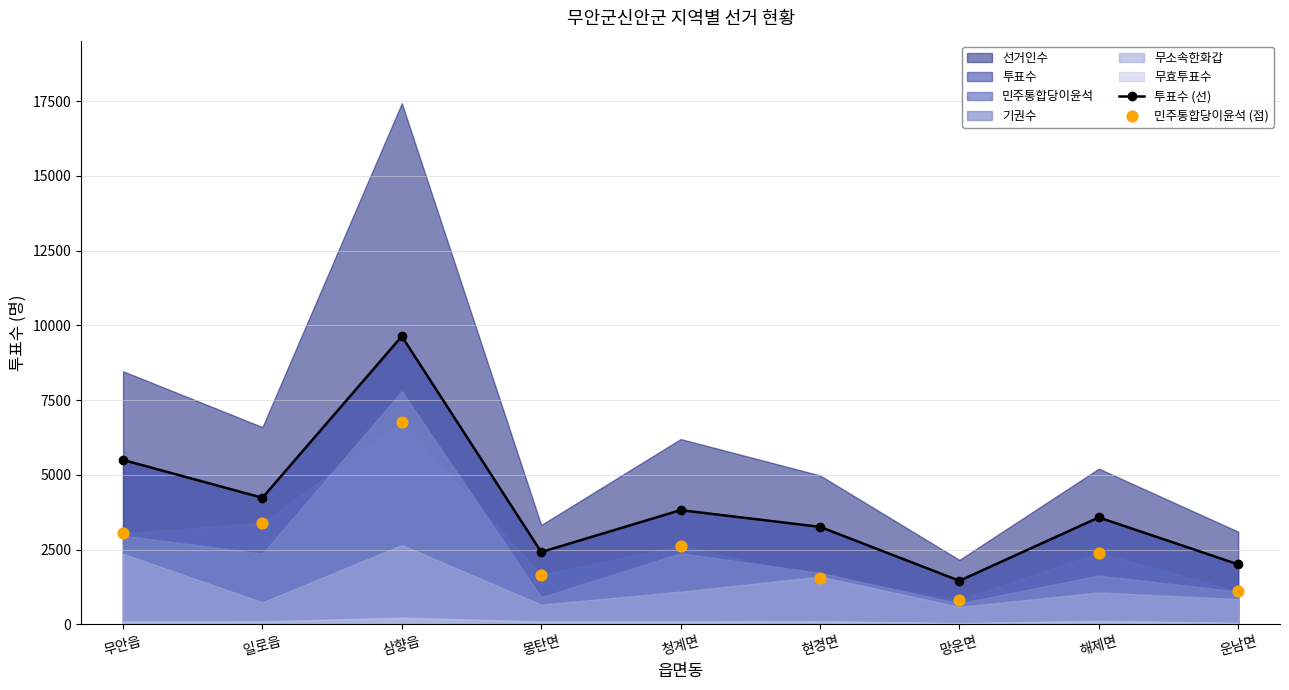

In 투표수 (선), how many points are lower than both neighbors (excluding endpoints)?

3